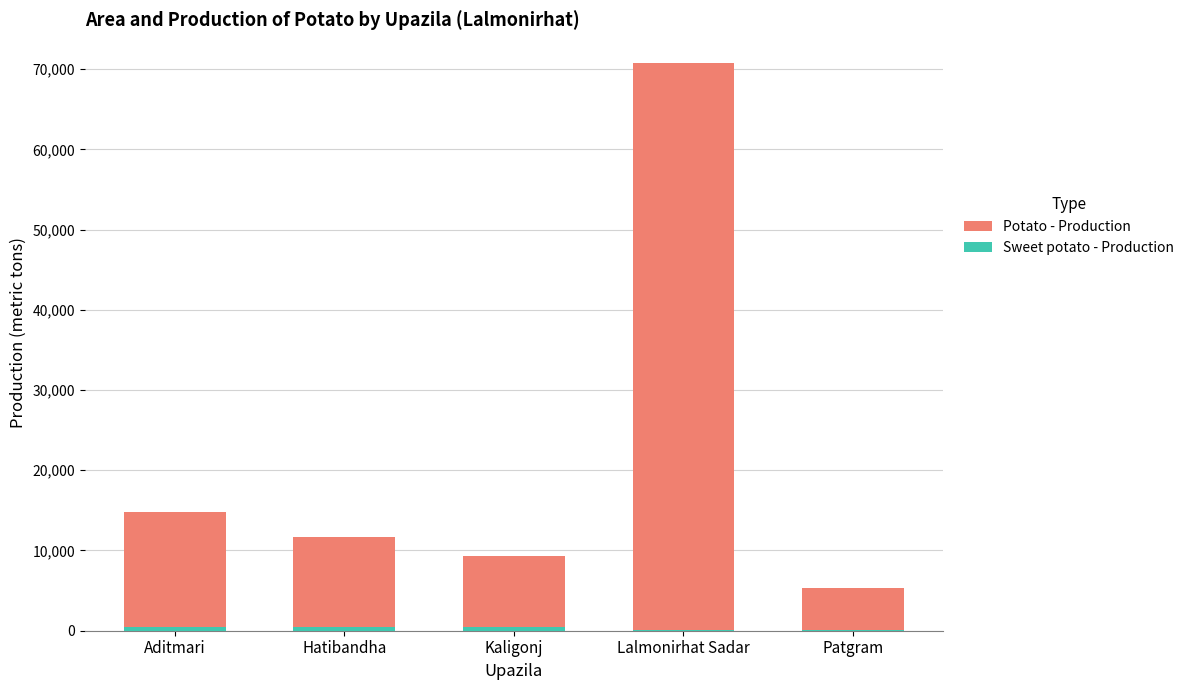

Which series has the widest spread of values?

Potato - Production